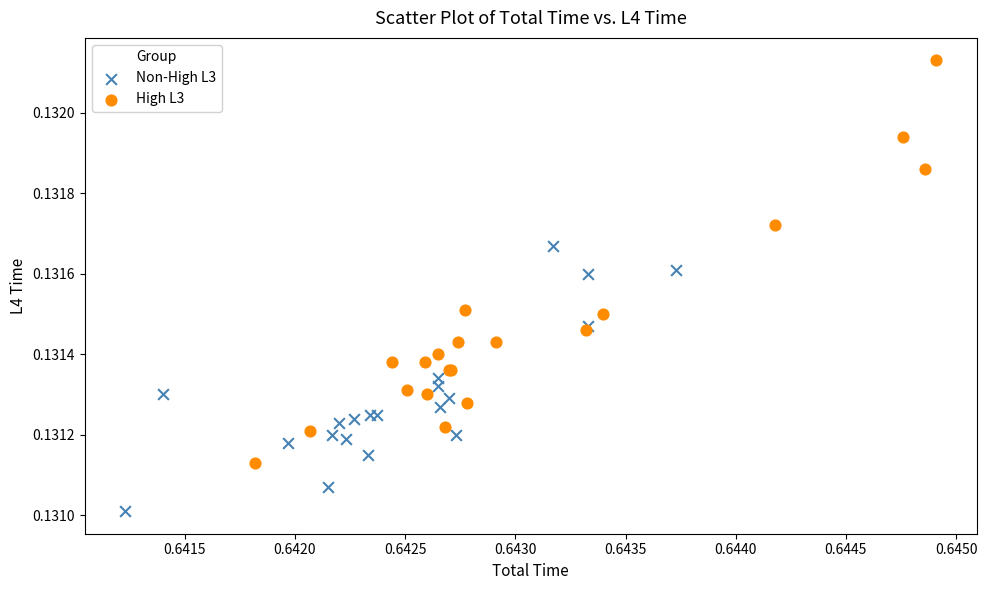

What are all the series names shown in the legend?

Non-High L3, High L3